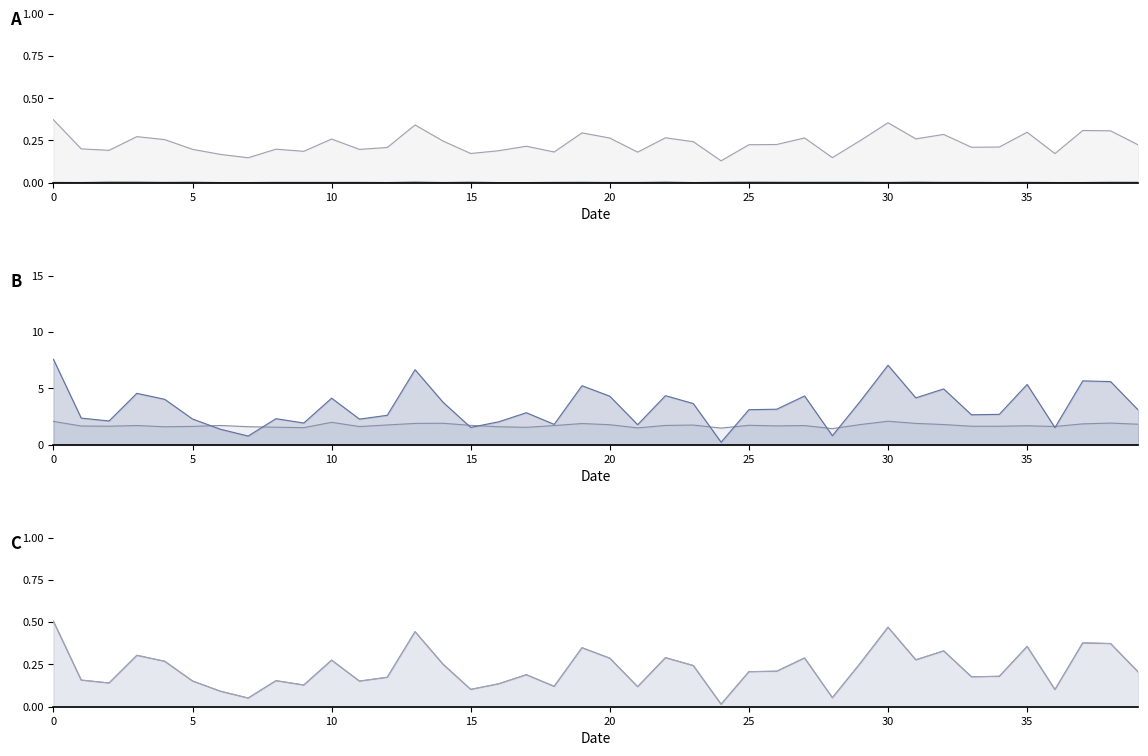

What is the value of the UCB_U point at the 29th from the left?

1.4